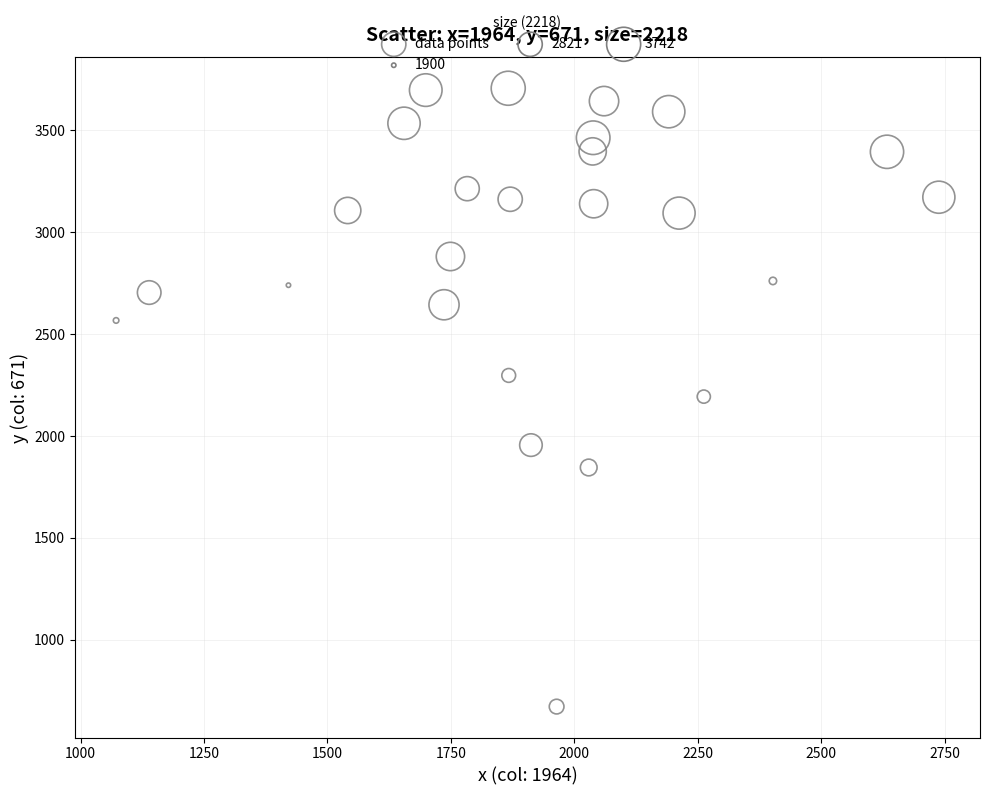

What is the range of X values (max minus min)?

1666